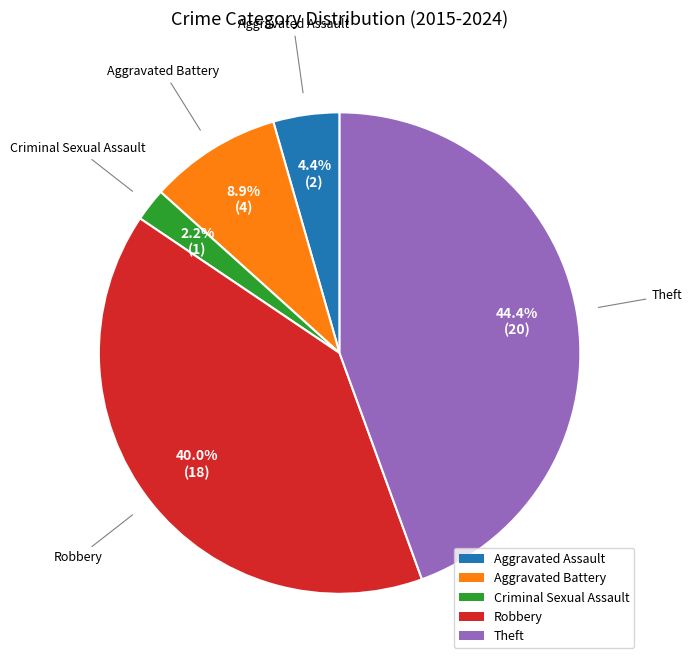

Count the number of slices in the pie.

5